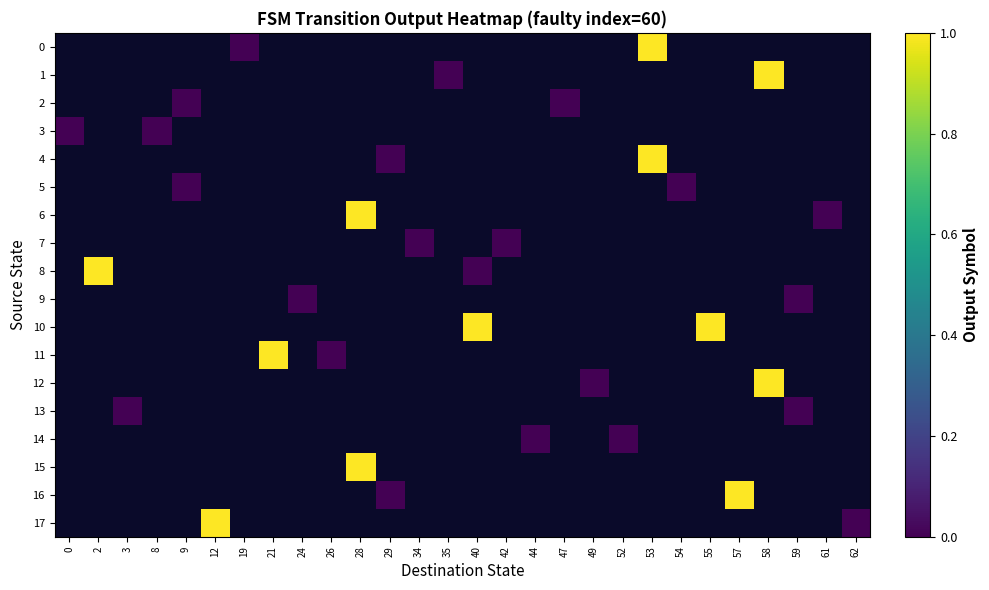

Which has a higher value, 40 or 2?

2